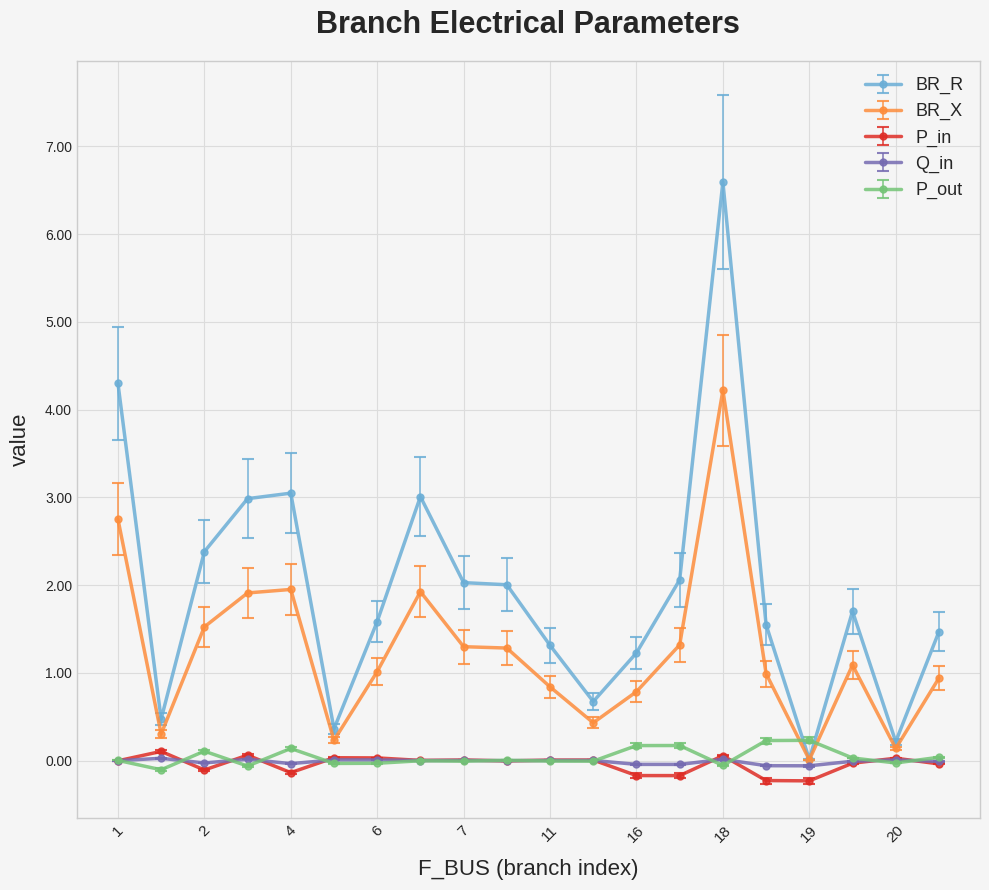

Which series has the widest spread of values?

BR_R